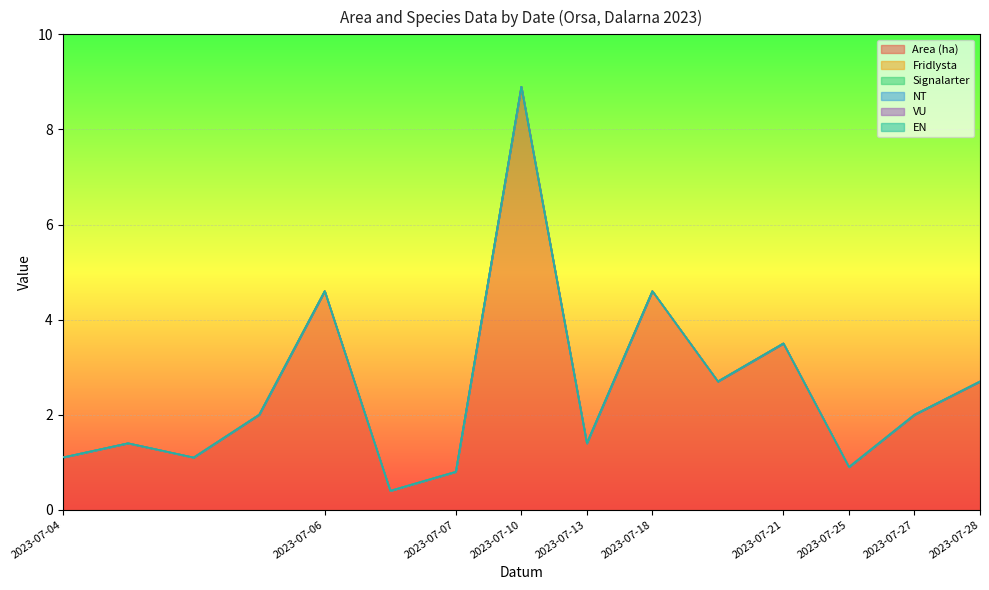

Is the value of Fridlysta at 2023-07-06 greater than the value of Area (ha) at 2023-07-21?

No